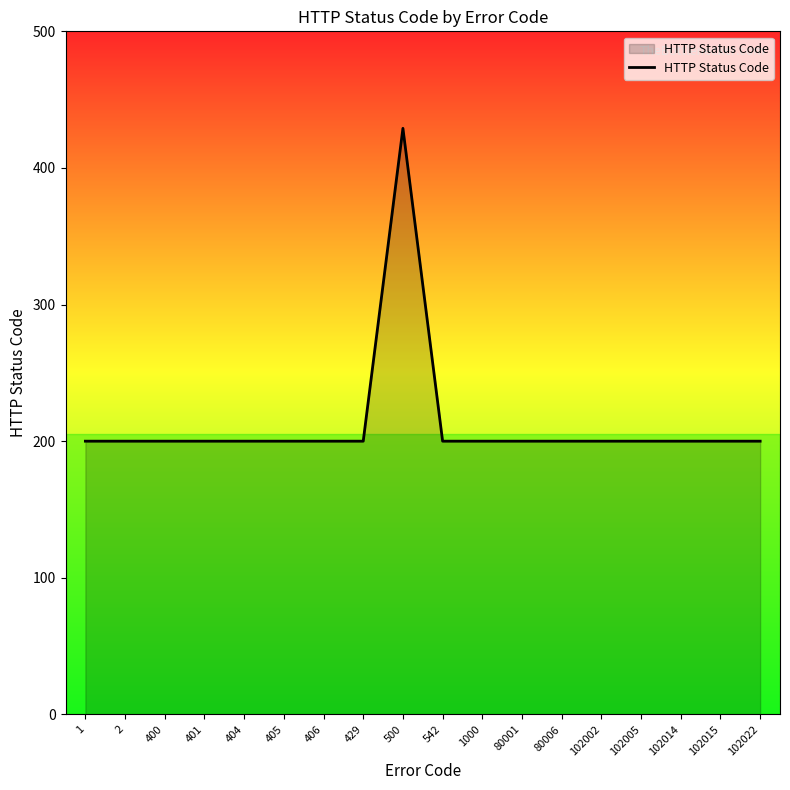

The chart shows a value of 41 at 404. True or false?

False